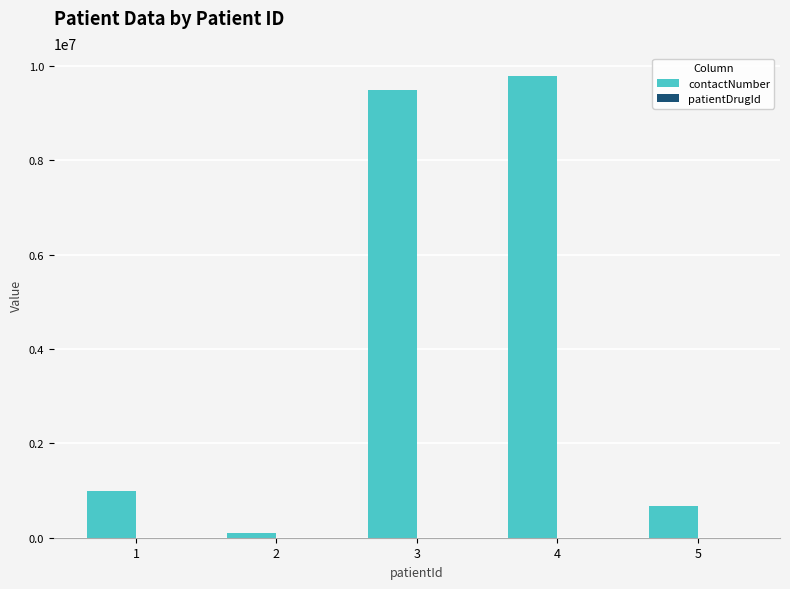

At which category is the sum across all series the highest?

4